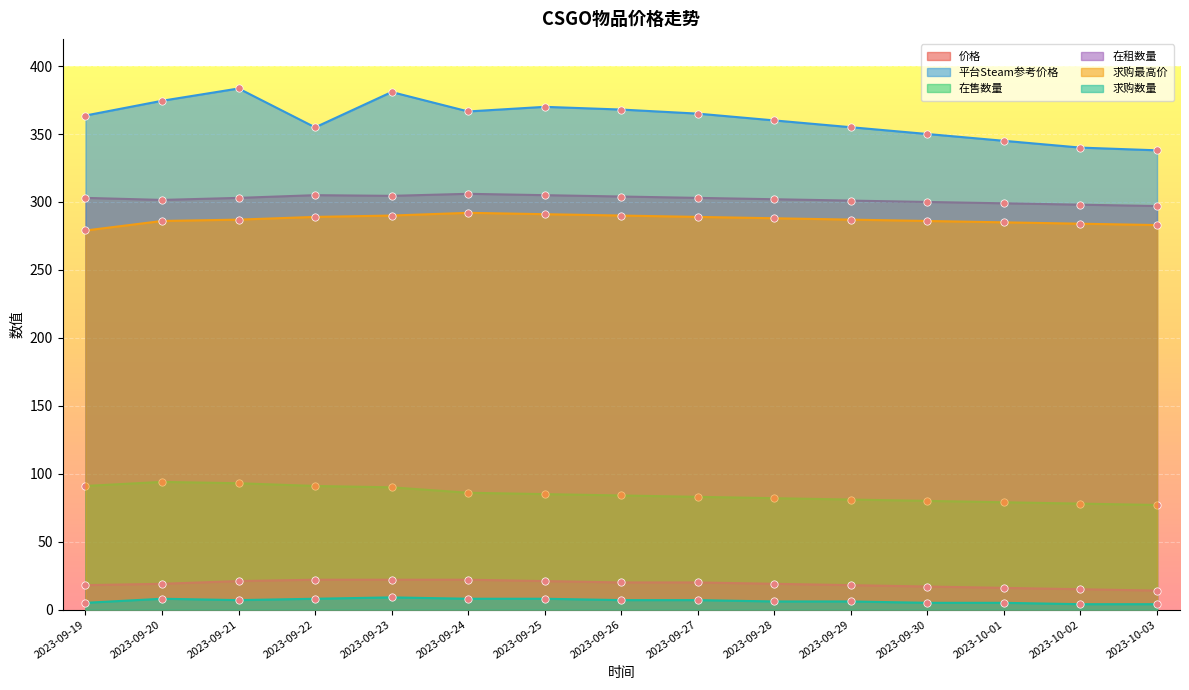

At which category is the sum across all series the highest?

2023-09-23